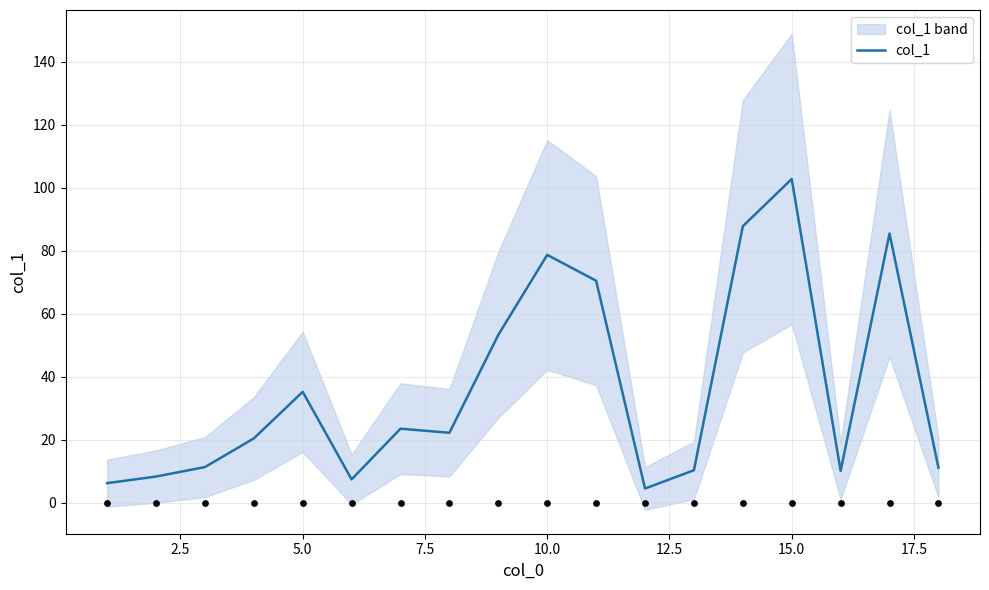

What is the maximum value for col_1?

102.8